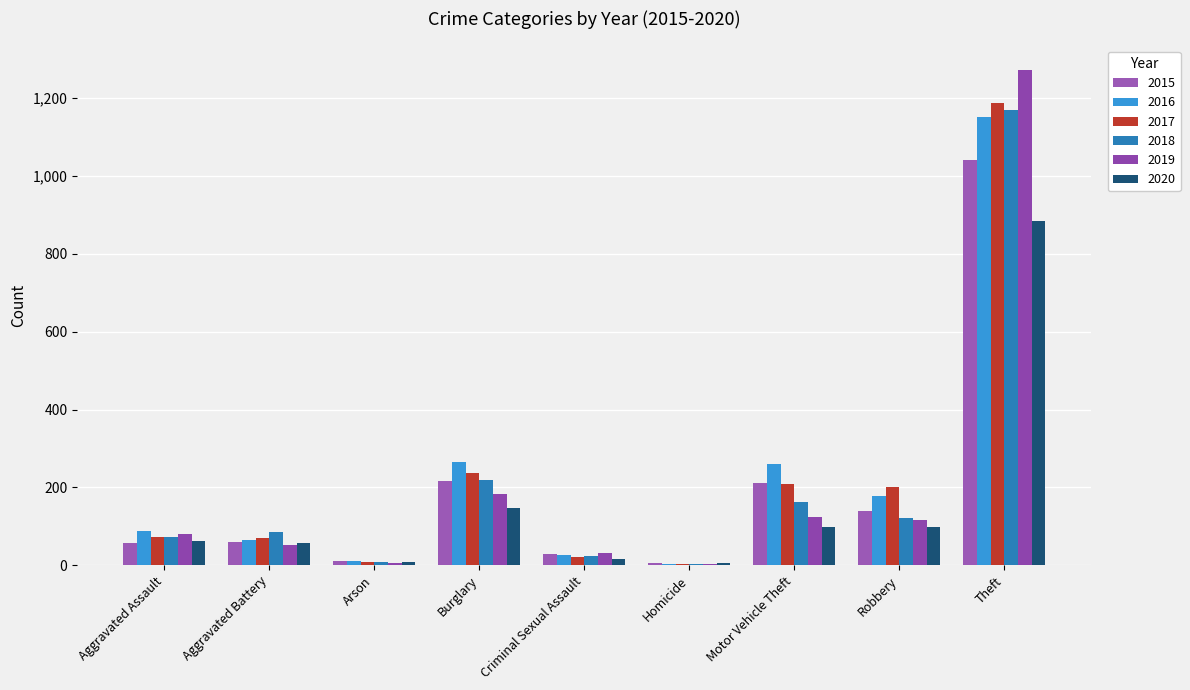

Count the number of categories in the chart.

9